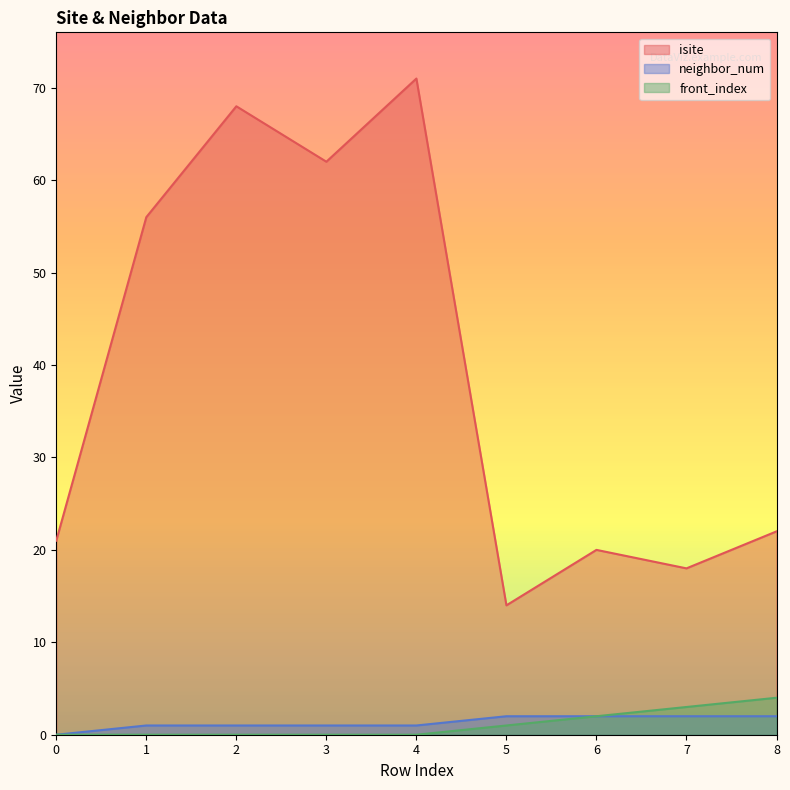

True or false: front_index has more than 1 interior local peaks.

False